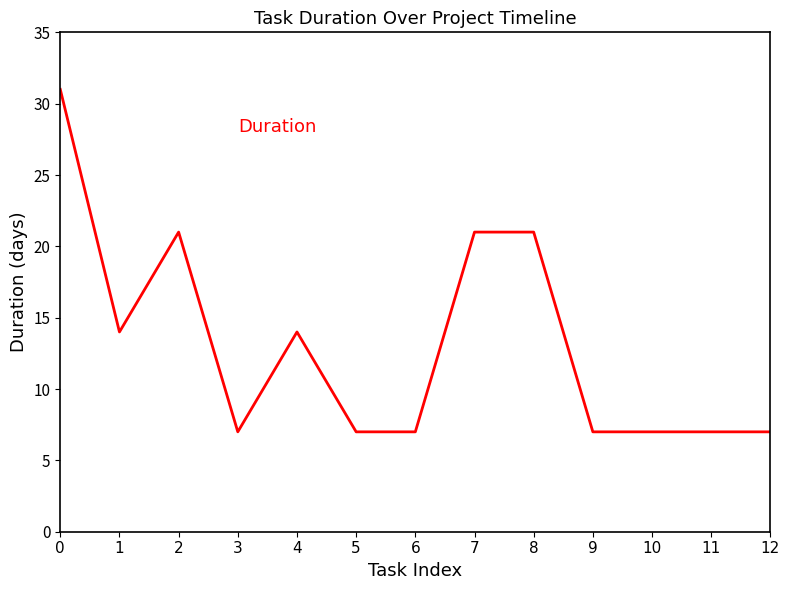

Between 6 and 7, which is larger?

7